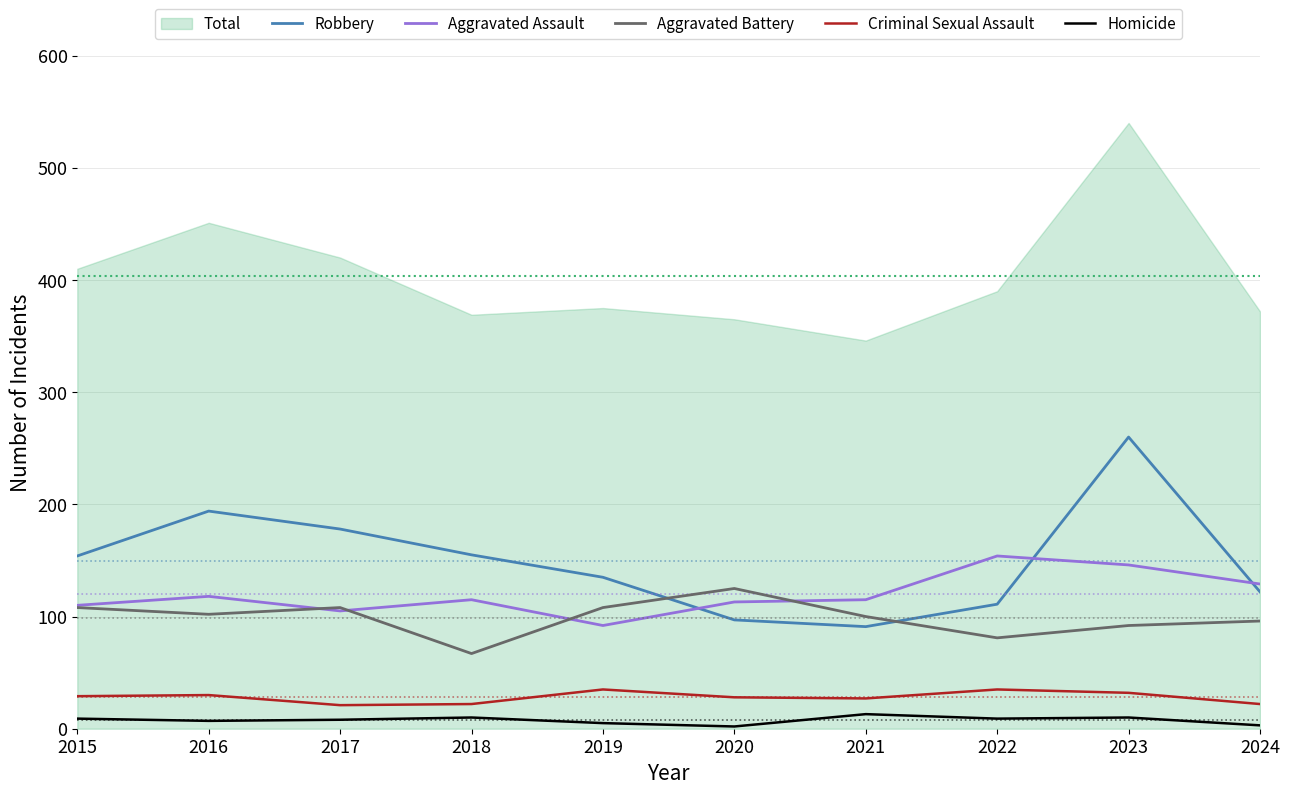

List the labels in order of Aggravated Battery value, smallest first.

2018, 2022, 2023, 2024, 2021, 2016, 2015, 2017, 2019, 2020